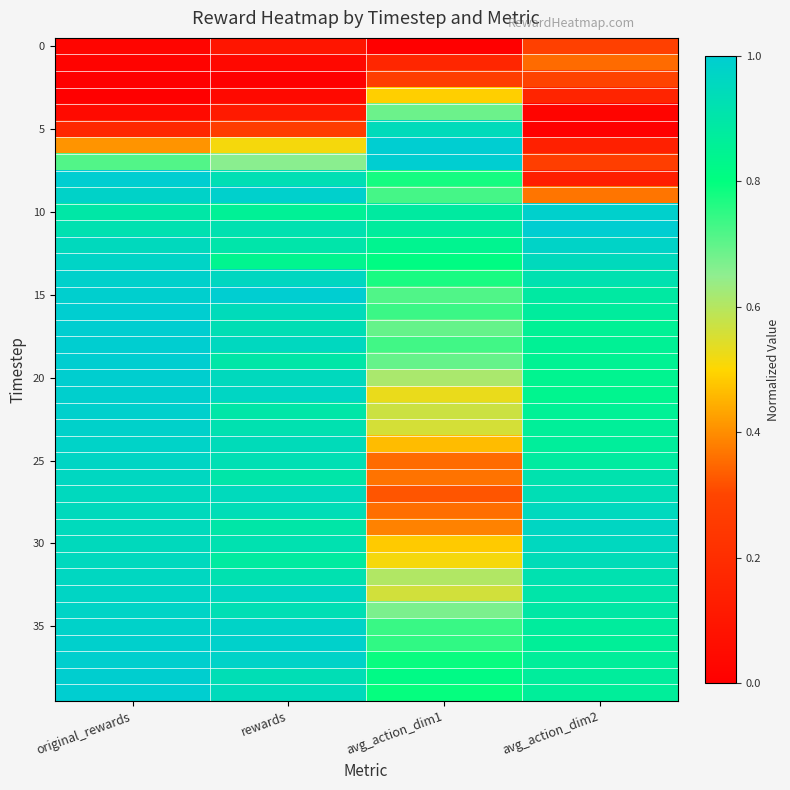

Which series changed the most between original_rewards and avg_action_dim1?

5